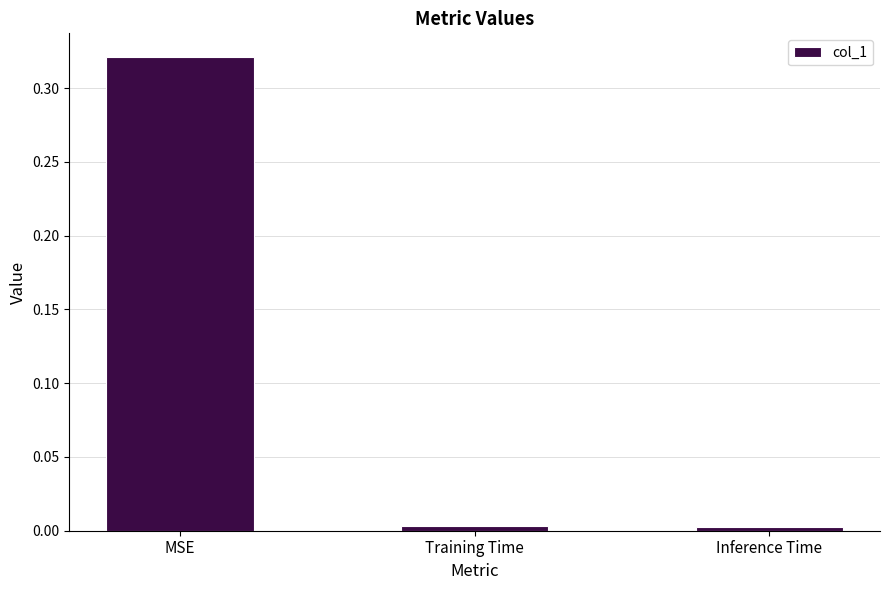

Does the chart contain any negative values?

No